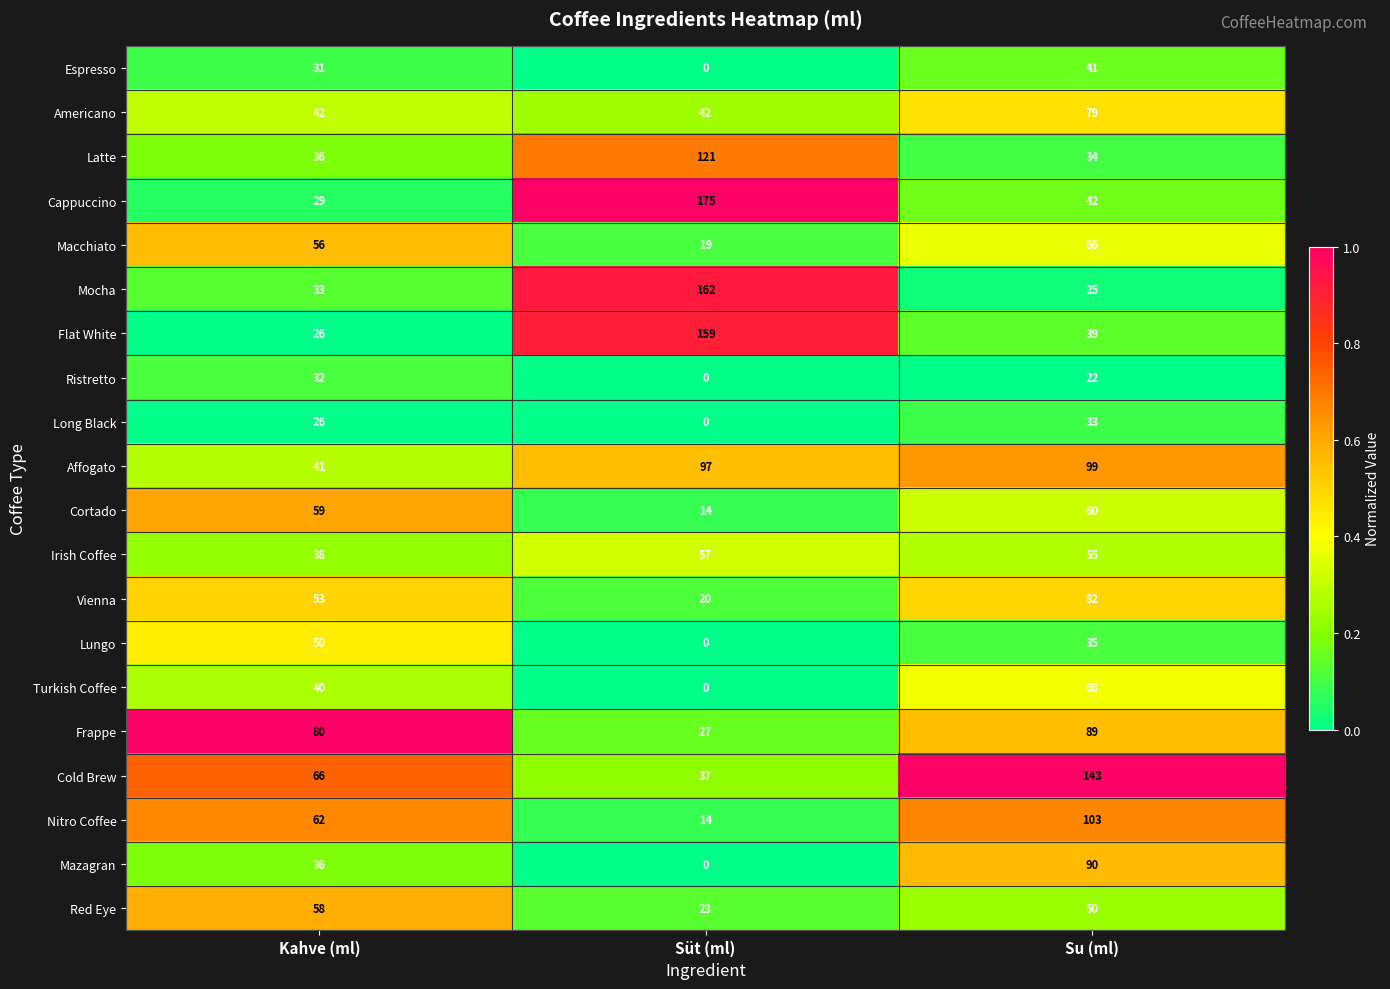

True or false: Long Black has a value of 26 at Kahve (ml).

True